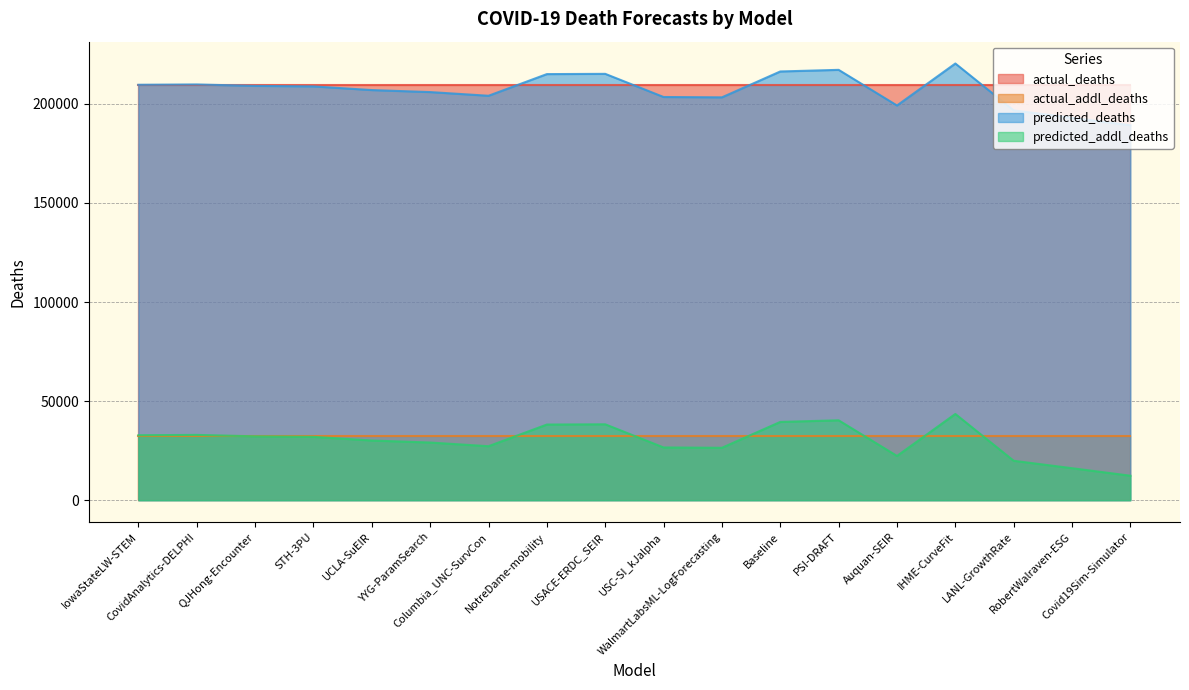

The predicted_deaths series shows 131351.4 at Baseline. True or false?

False